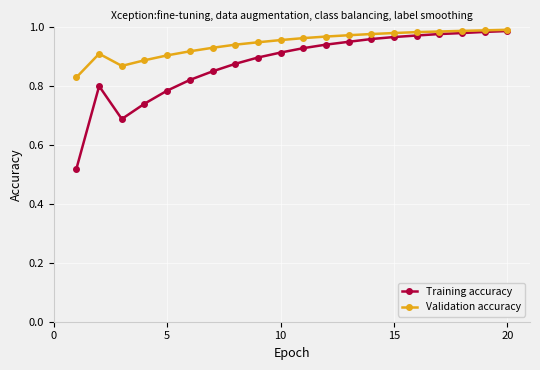

Which series has the widest spread of values?

Training accuracy